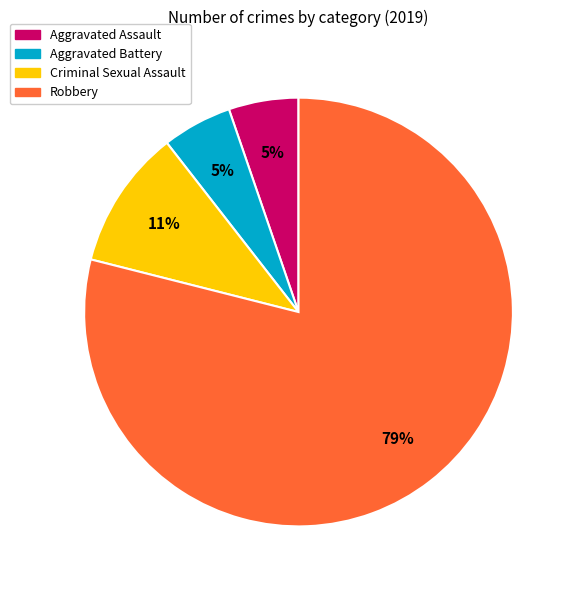

The Robbery slice represents 67% of the pie. True or false?

False